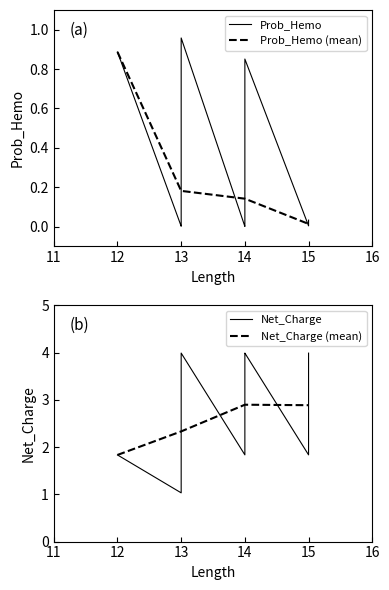

Which category has the highest value in the Prob_Hemo (mean) series?

12